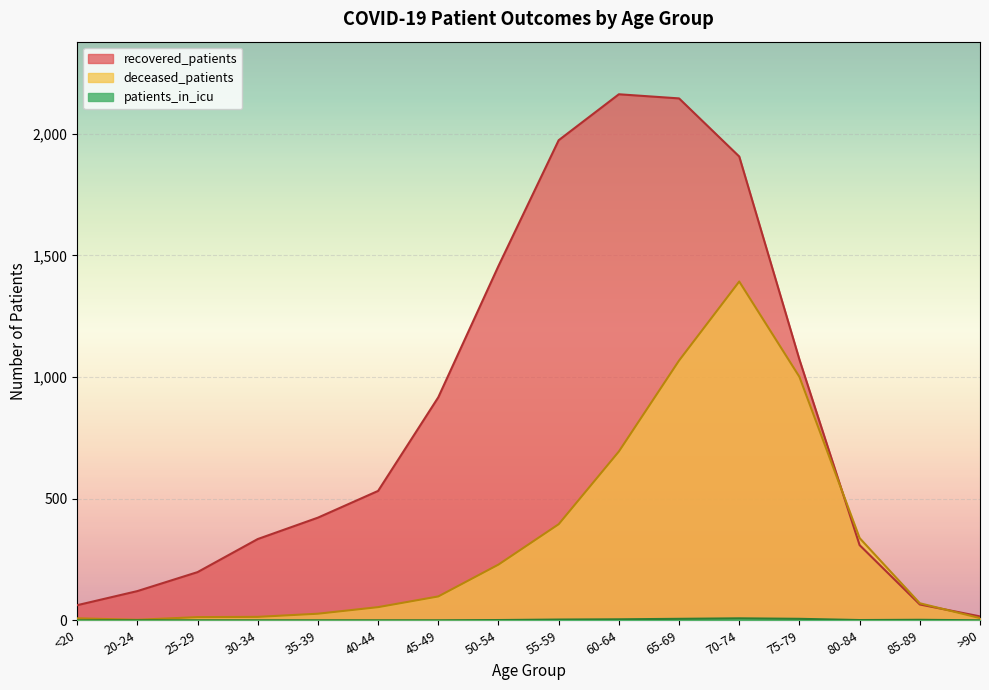

What is the sum of the deceased_patients values at 30-34 and 65-69?

1082